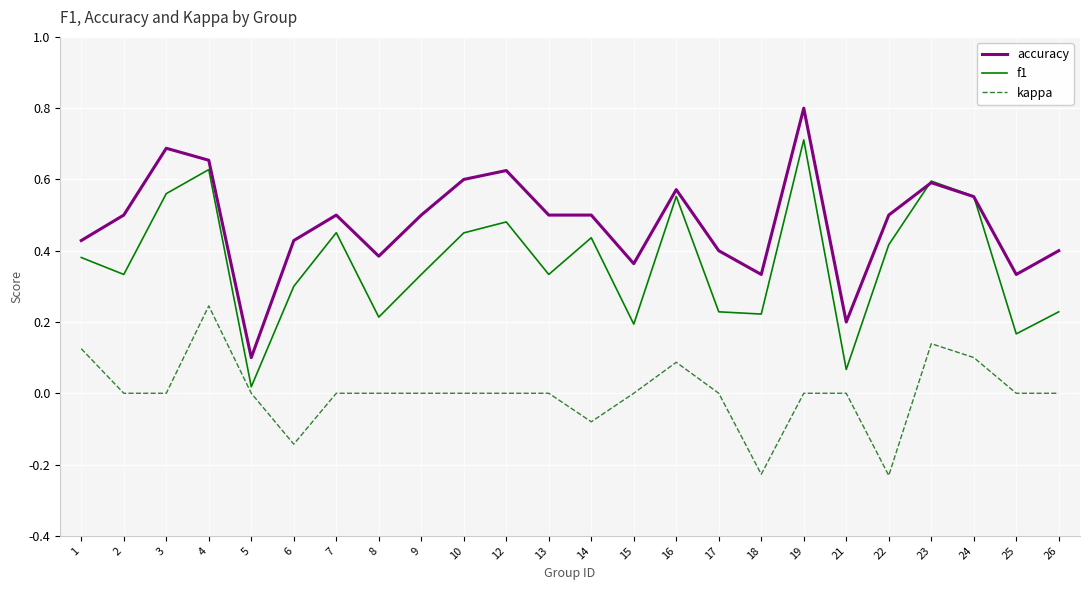

Which series changed the most between 19 and 26?

f1